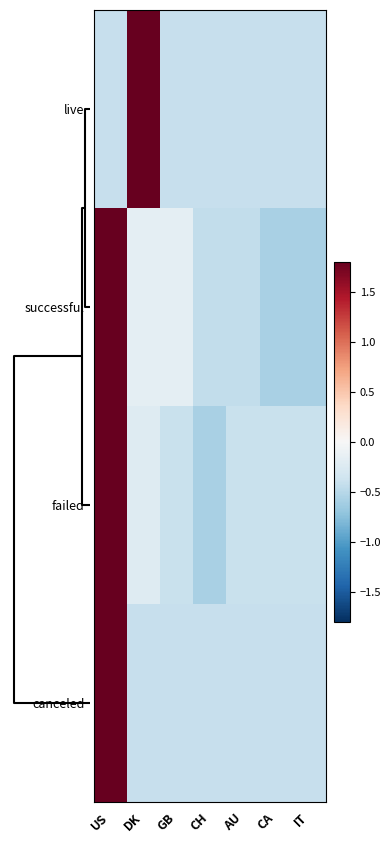

Count the number of categories in the chart.

7